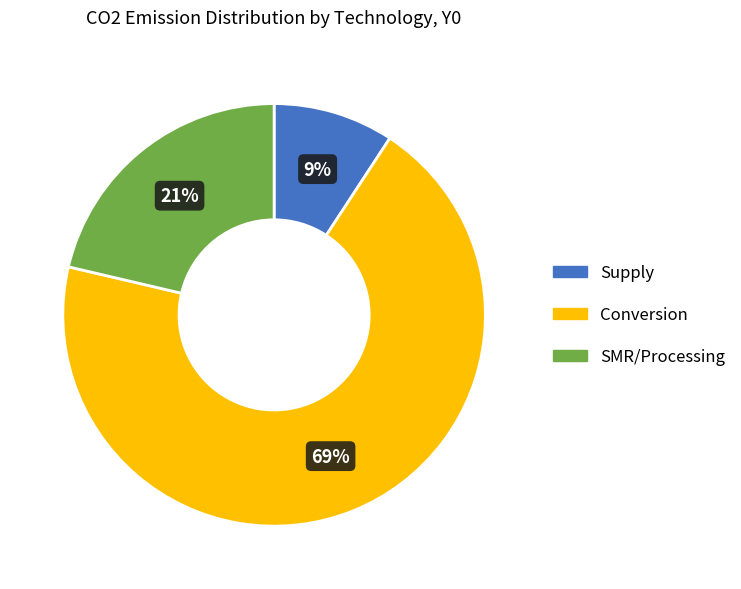

To the nearest percent, what is the average slice percentage?

33%